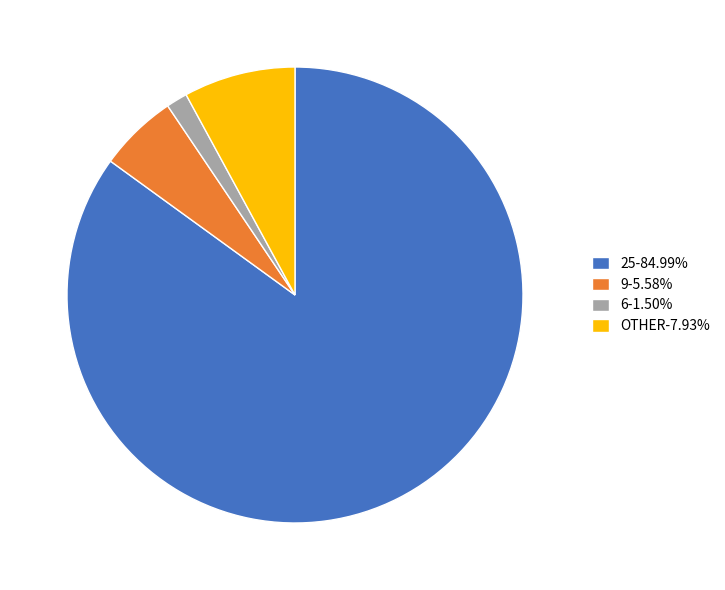

Does any single category account for the majority?

Yes